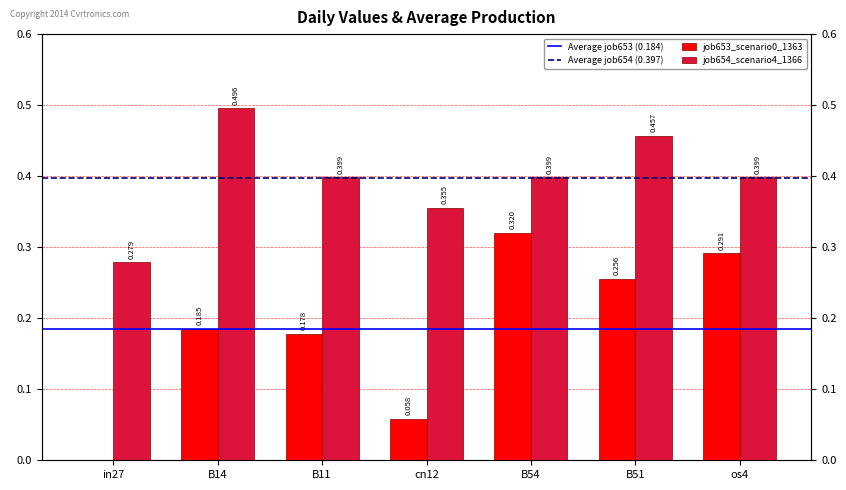

List the series in order of their peak value, highest first.

job654_scenario4_1366, job653_scenario0_1363